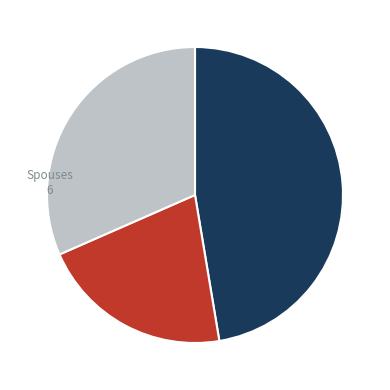

Which slice is the smallest?

Children